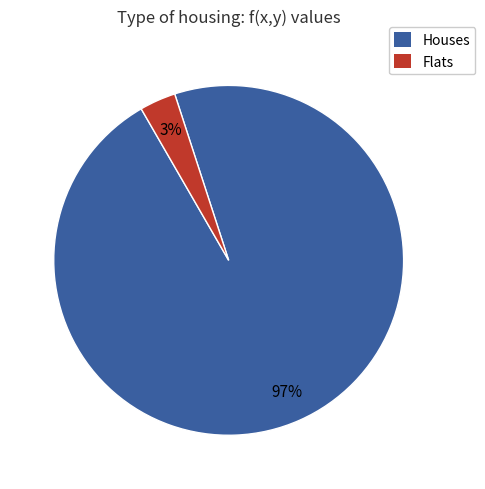

Does any single category account for the majority?

Yes